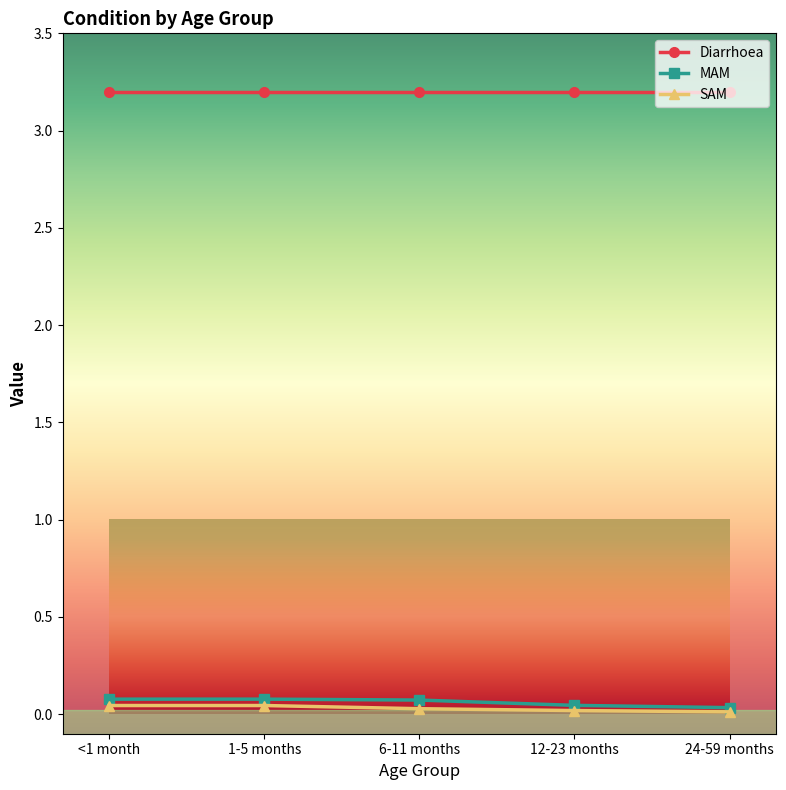

The SAM series shows 0.0 at 1-5 months. True or false?

True